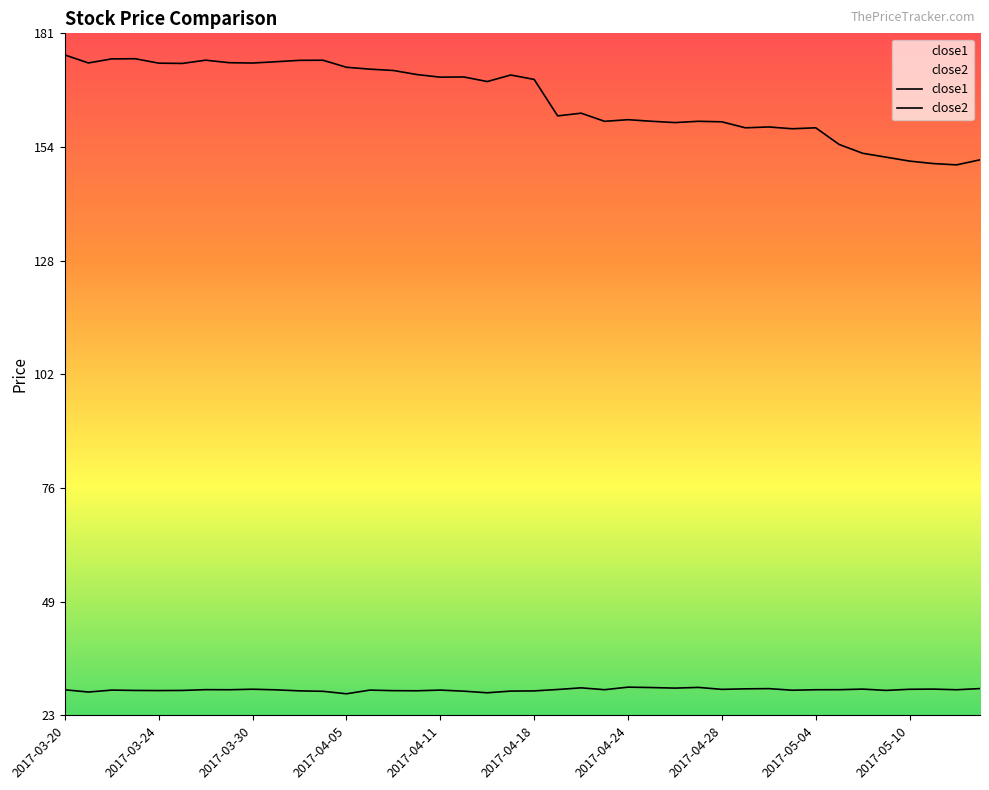

What is the difference between the close2 values at 2017-05-04 and 2017-04-11?

0.1